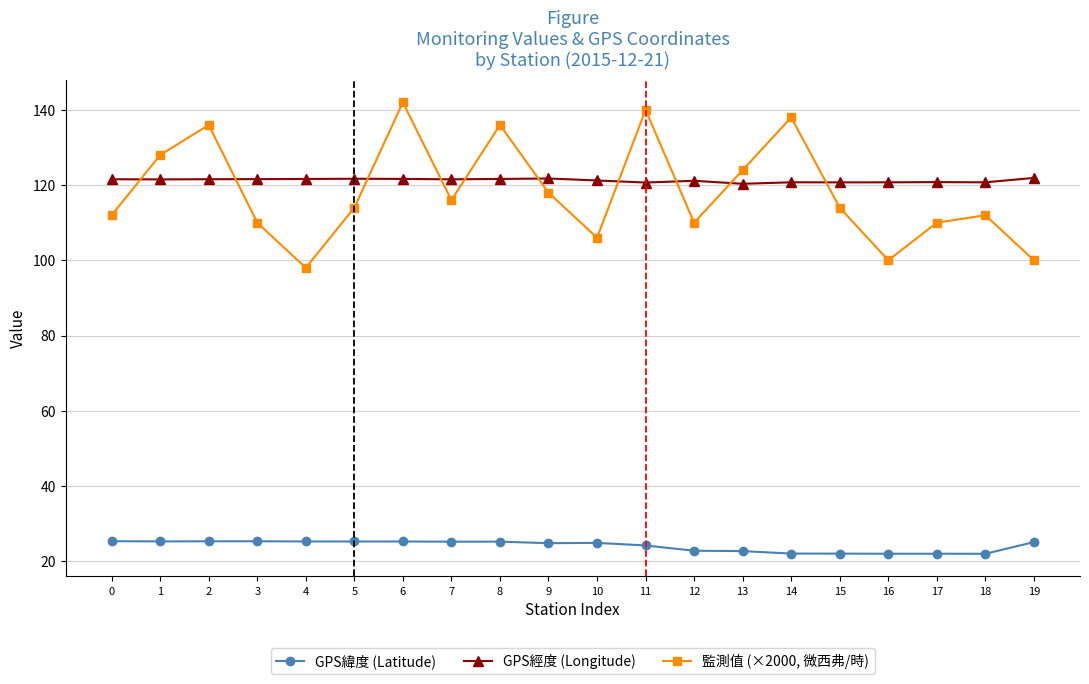

True or false: 監測值 (×2000, 微西弗/時) has a value of 32.4 at 8.

False